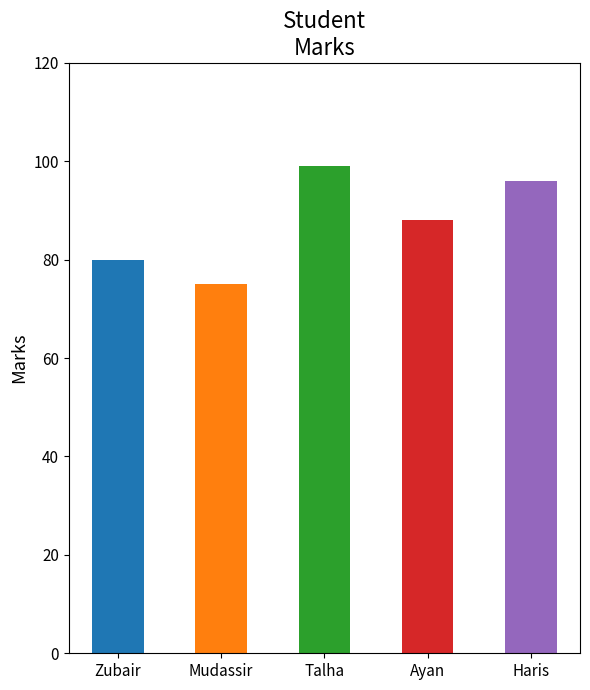

The chart shows a value of 99 at Talha. True or false?

True